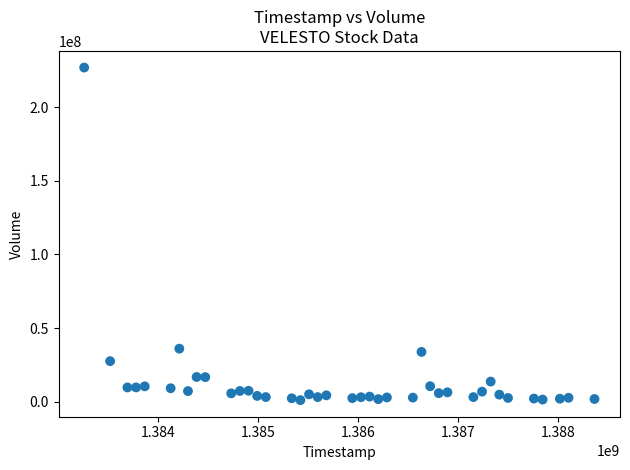

What is the range of X values (max minus min)?

5097600